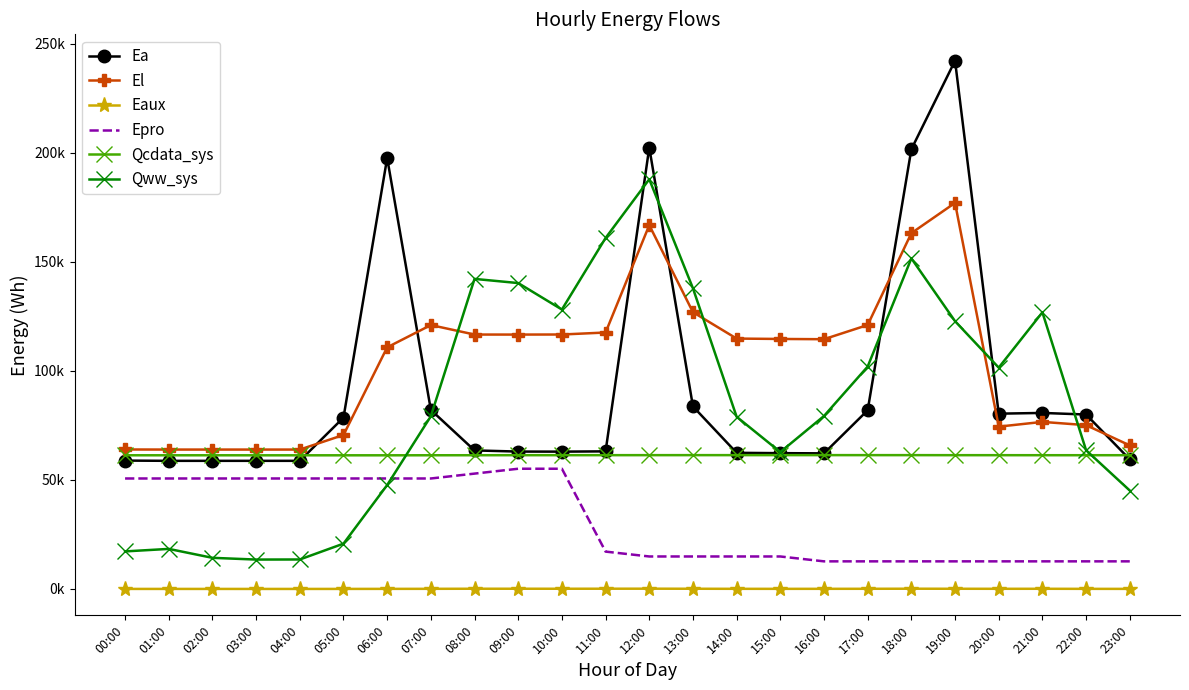

How many interior local peaks does the El series have?

4